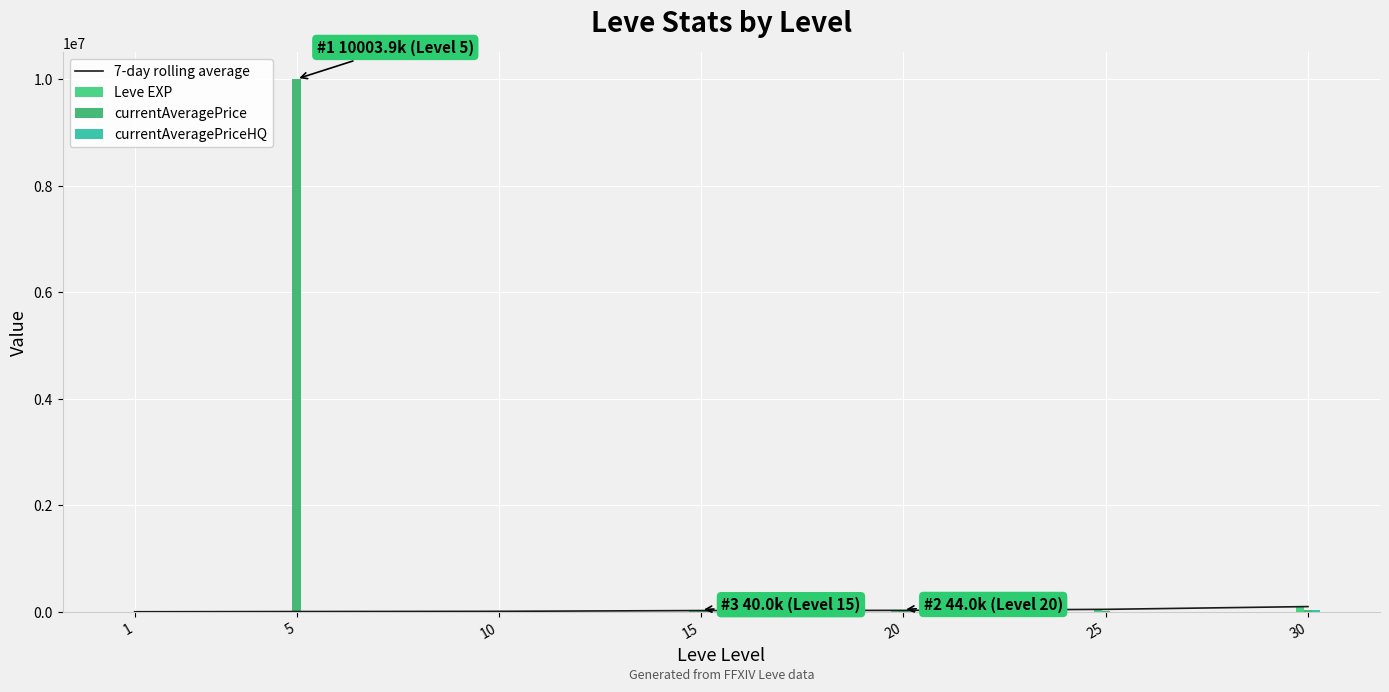

Reading left to right, extract all data points from this chart.

7-day rolling average: 1690	6030	9990	24790	28010	47200	99220
Leve EXP: 1690	6030	9990	24790	28010	47200	99220
currentAveragePrice: 3307	10003851	15779	39999	44000	24222	37000
currentAveragePriceHQ: 500	0	10000	39999	44000	0	37000